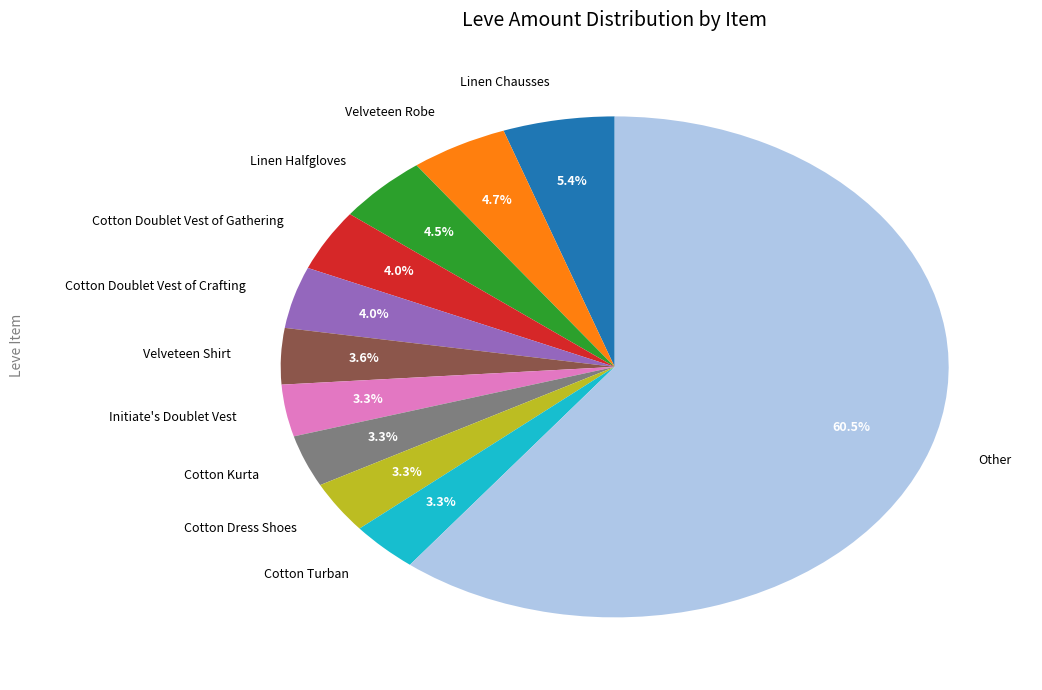

Between Other and Linen Halfgloves, which is larger?

Other